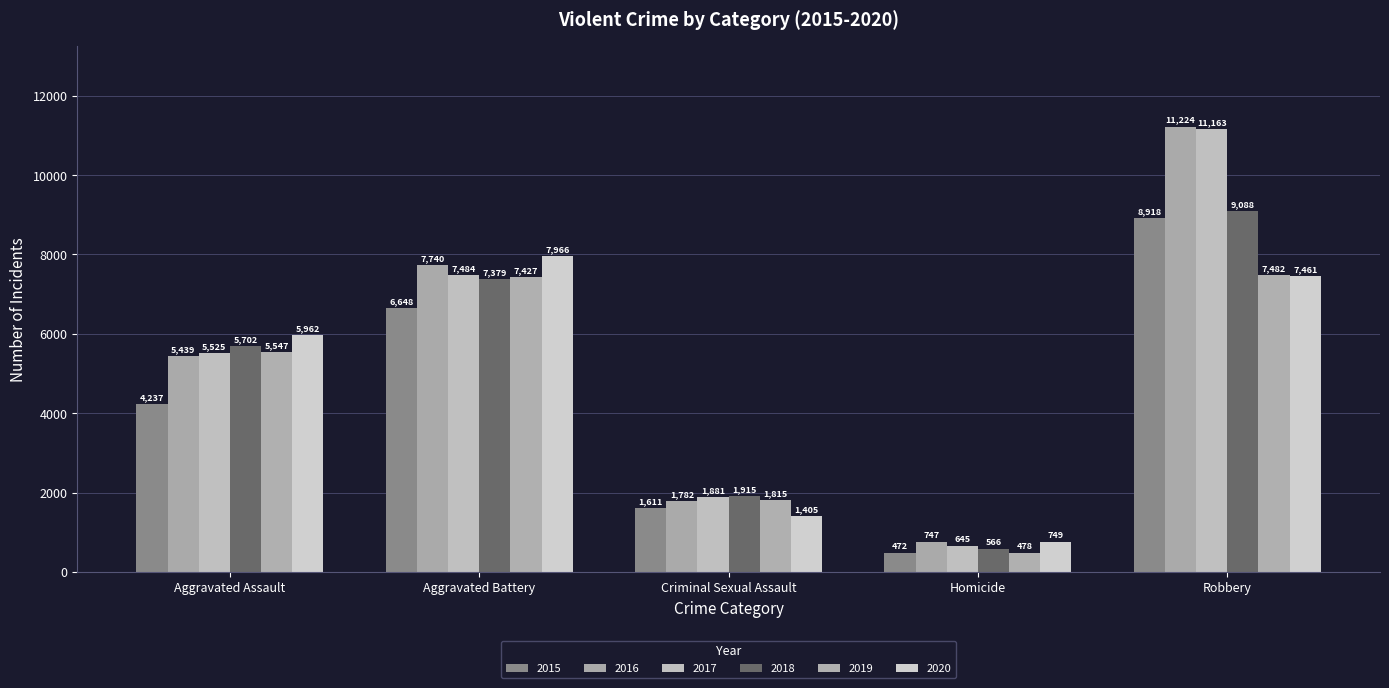

Rank the series at Robbery from highest to lowest value.

2016, 2017, 2018, 2015, 2019, 2020